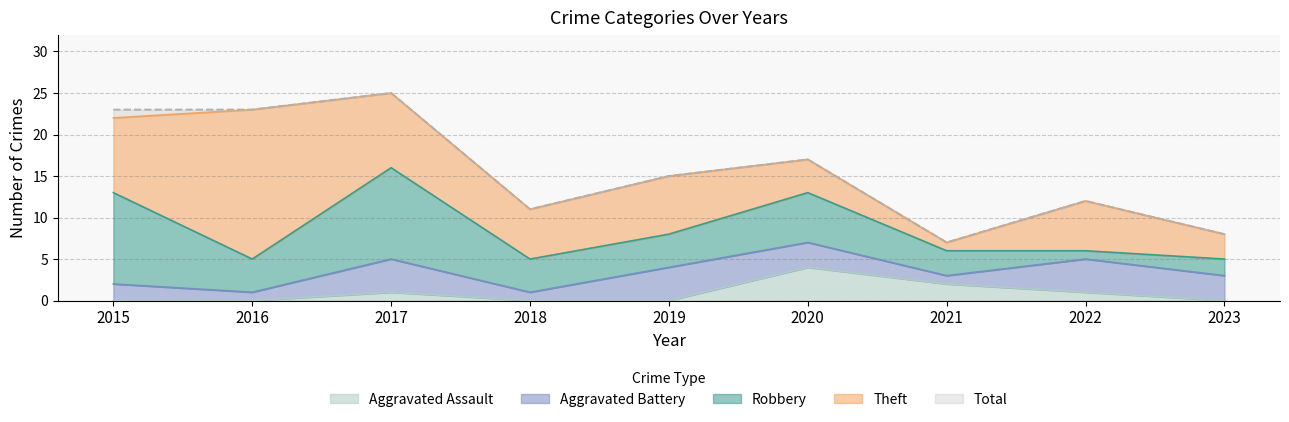

What is the difference between the maximum and second lowest values in the Aggravated Battery series?

3